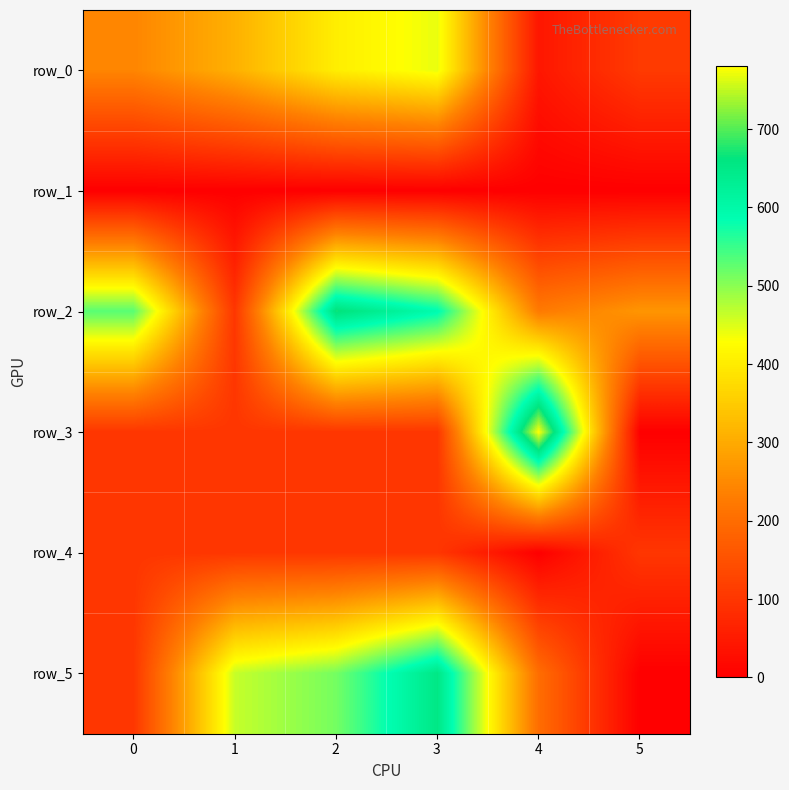

Which series has the largest total across all categories?

row_2